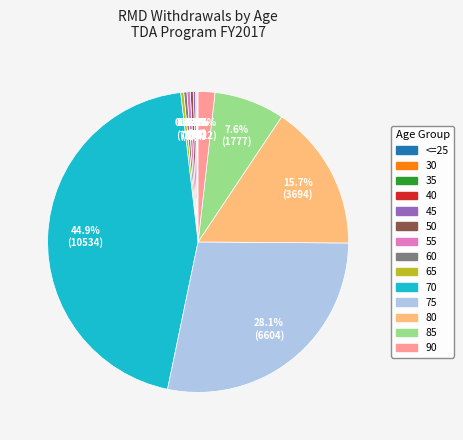

What is the largest slice in the pie chart?

70